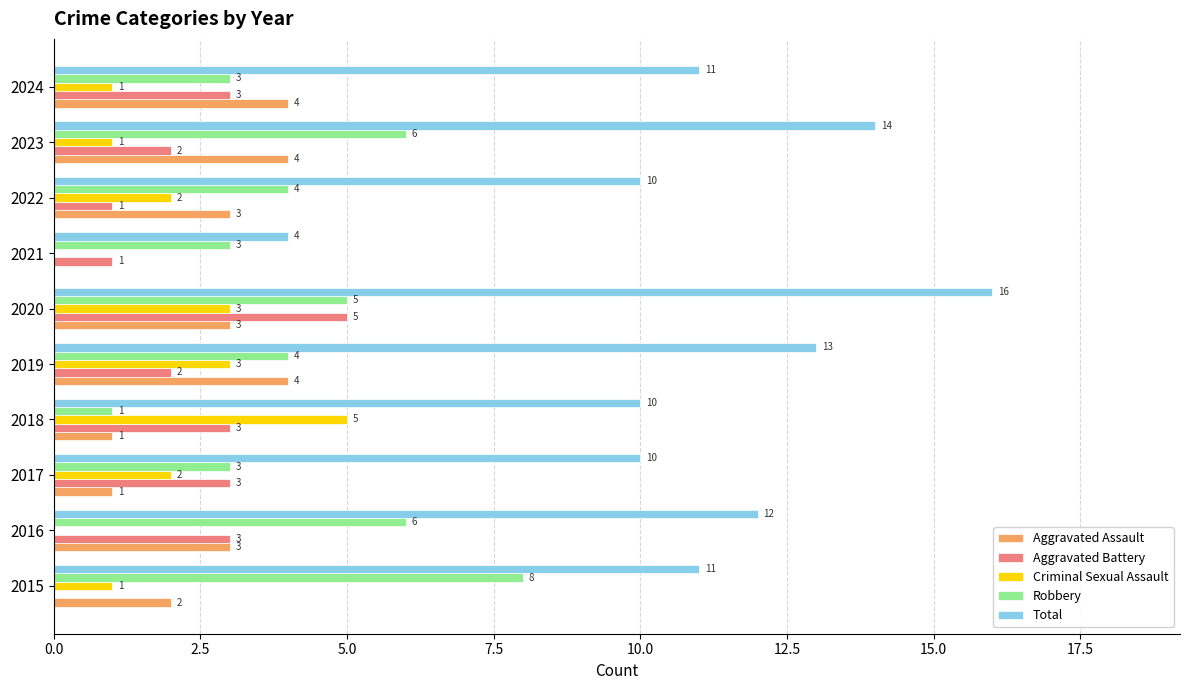

At which category is the sum across all series the highest?

2020